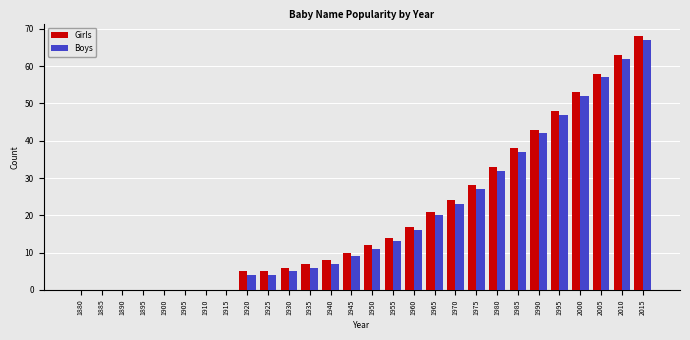

What is the maximum value shown in the chart?

68